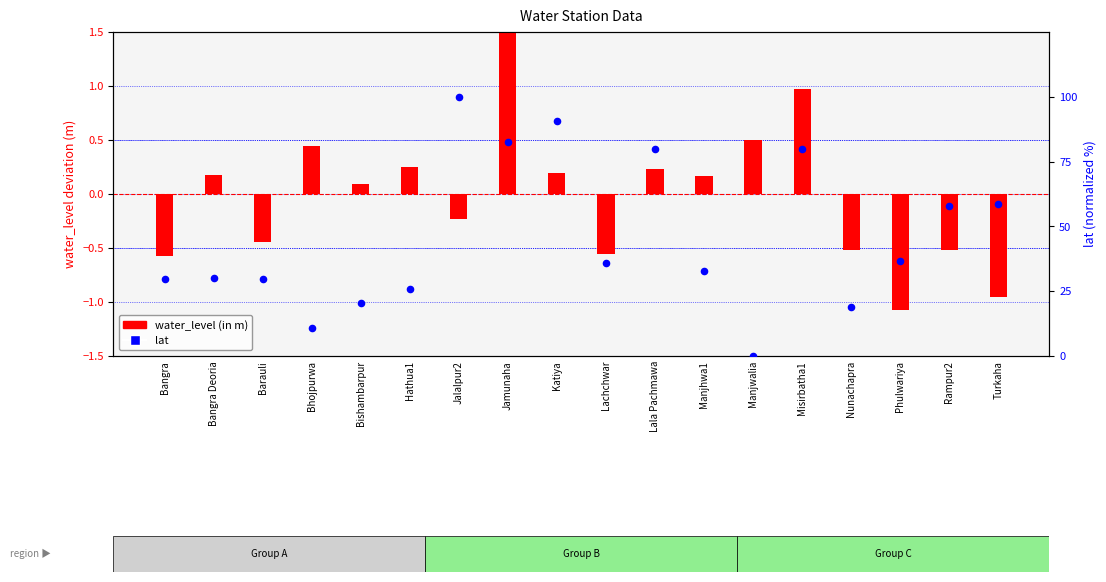

Is the value of lat at Phulwariya greater than the value of water_level (in m) at Jalalpur2?

Yes